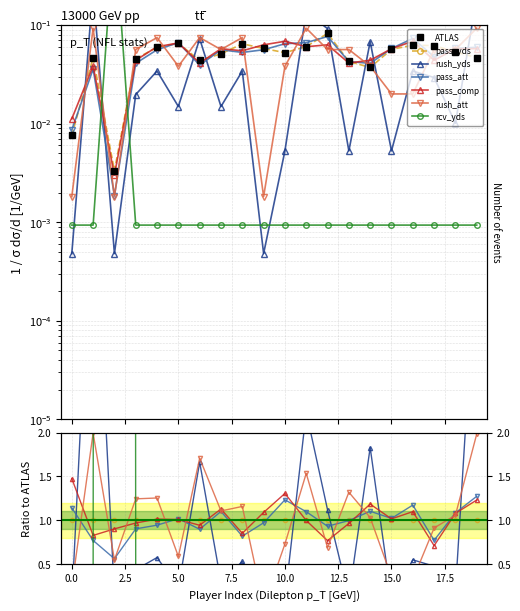

Is it true that pass_att equals 0.1 at 15.0?

False